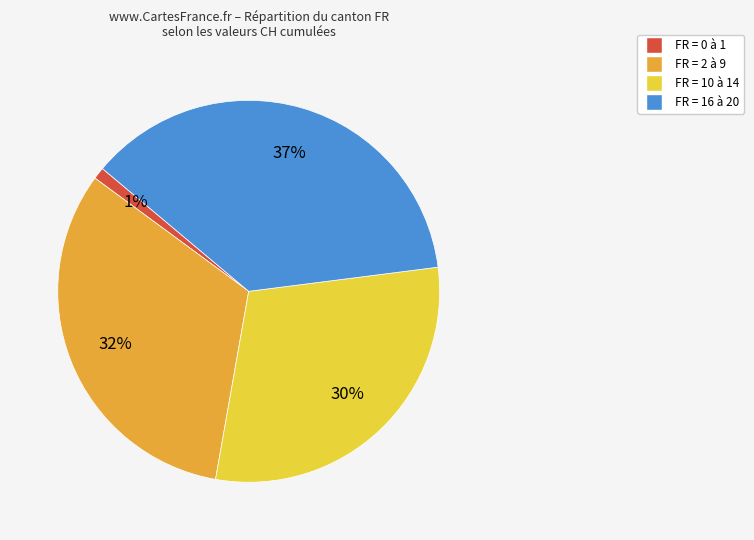

Is there any slice that represents more than half of the pie?

No